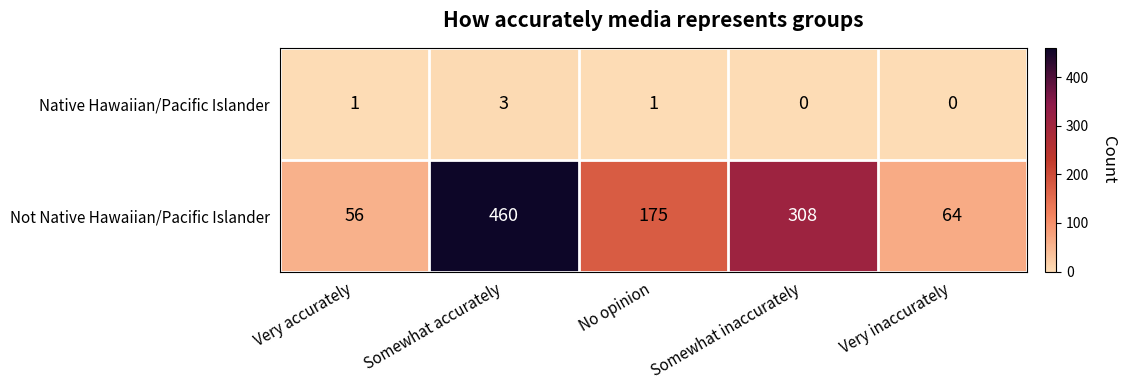

Which series has the largest total across all categories?

Not Native Hawaiian/Pacific Islander